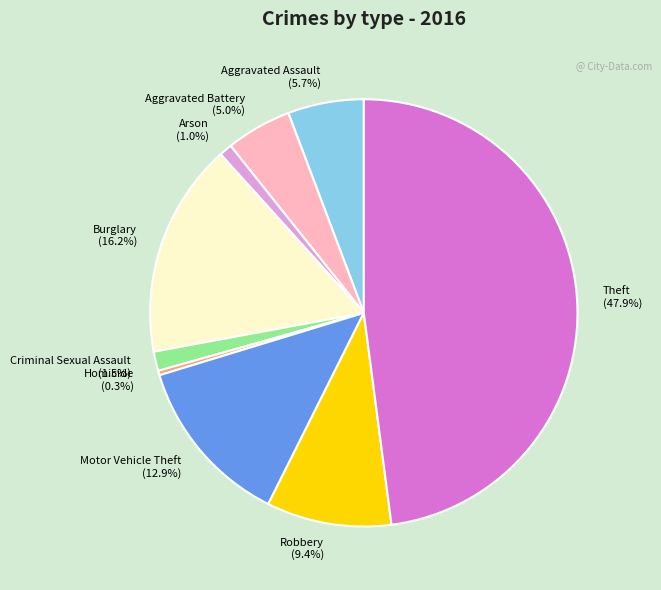

Which category has the biggest portion of the pie?

Theft